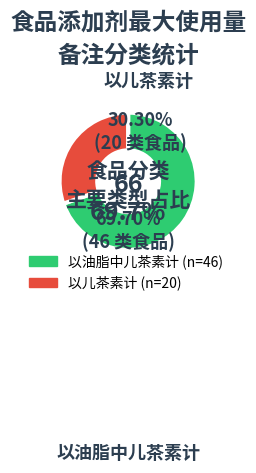

Which category has the smallest portion of the pie?

以儿茶素计